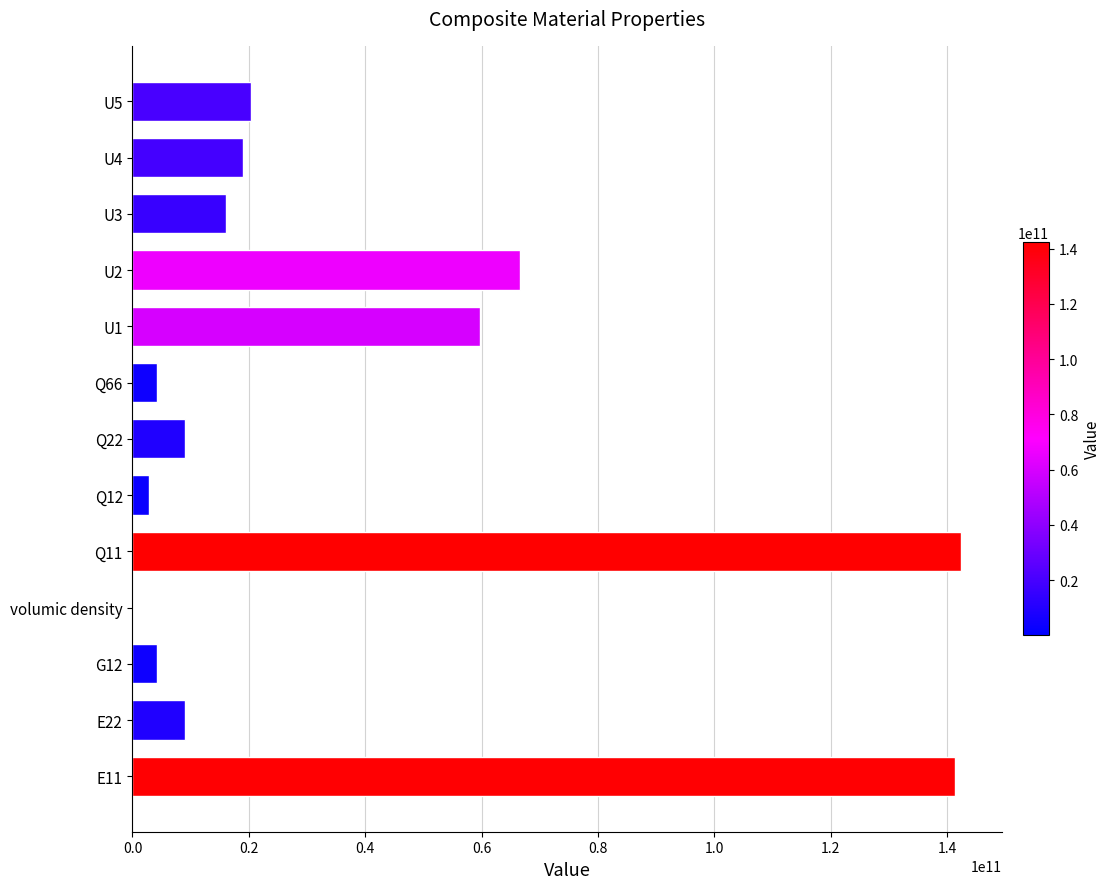

What is the greatest value displayed?

142273249546.4